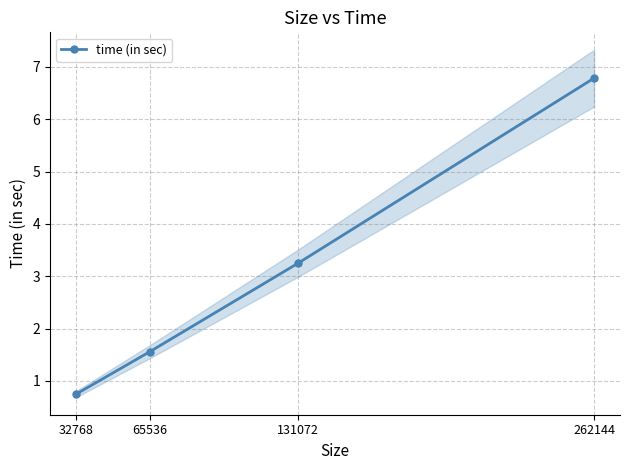

Reading left to right, list all the values displayed in this chart.

0.7	1.6	3.2	6.8